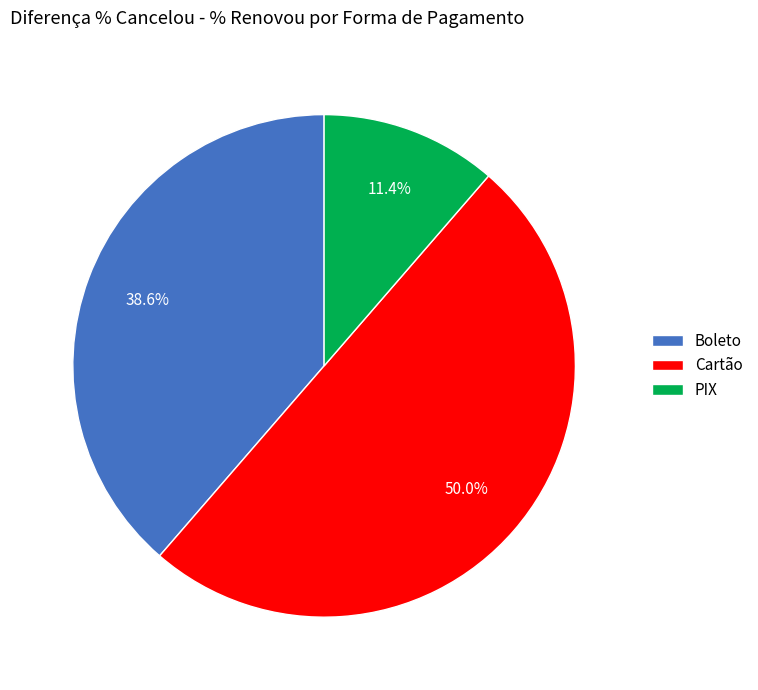

What portion of the pie excludes Boleto?

61.4%